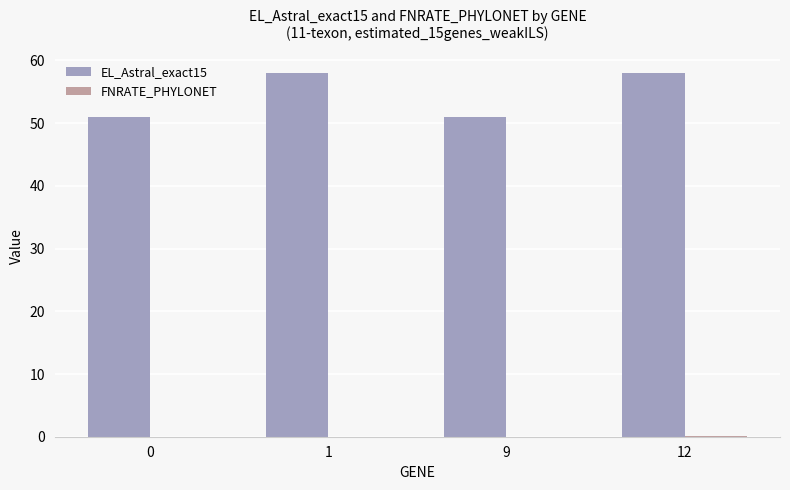

What is the total value across all series at 0?

51.0